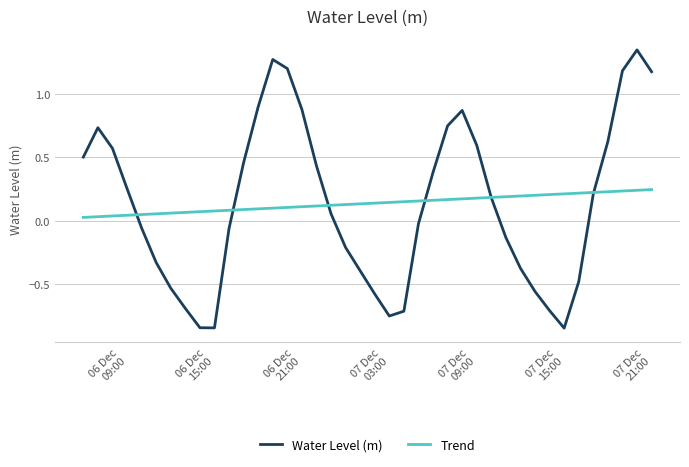

Rank the series by their maximum value, from highest to lowest.

Water Level (m), Trend